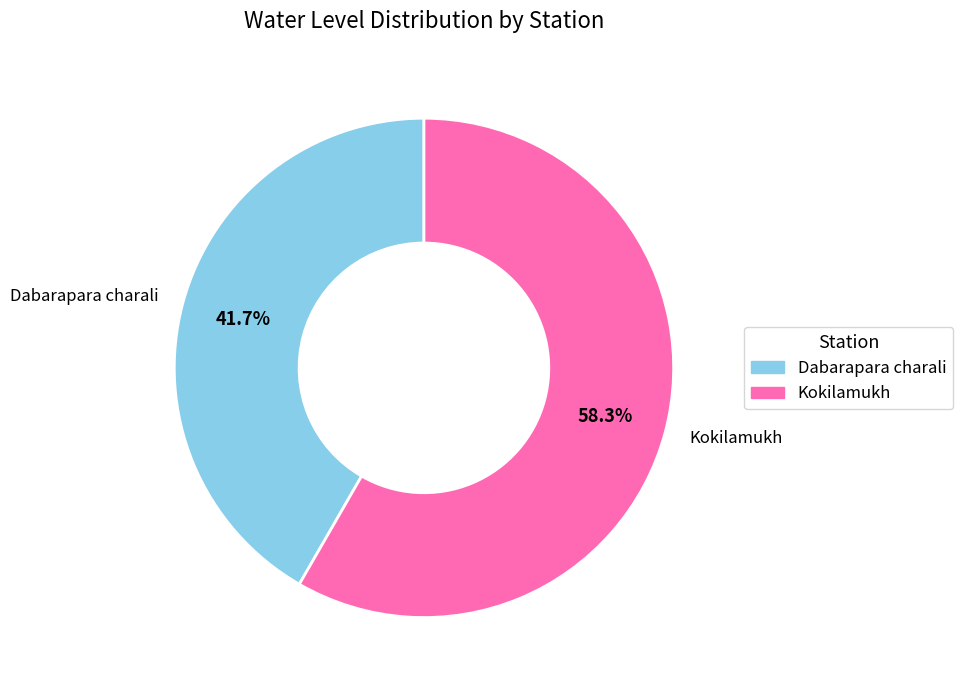

Which has a higher value, Dabarapara charali or Kokilamukh?

Kokilamukh